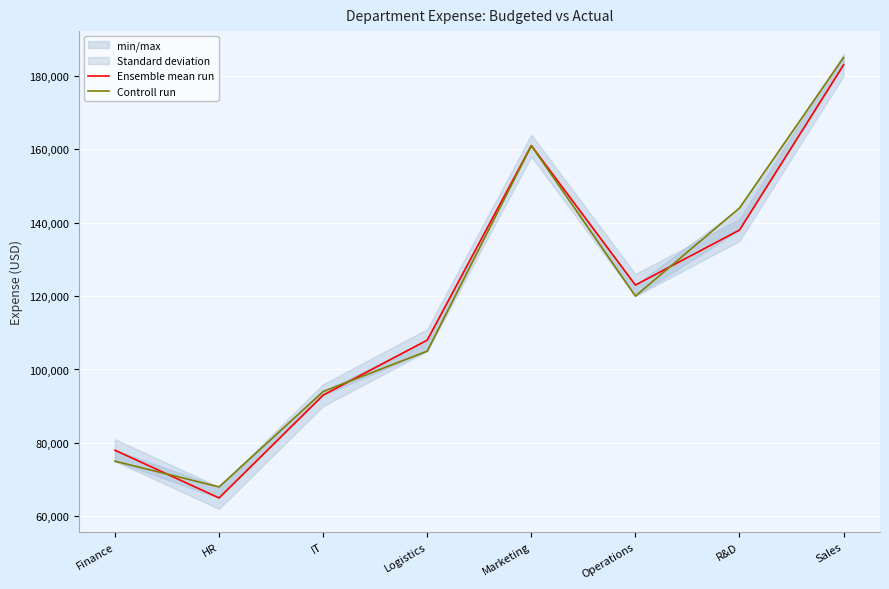

Between R&D and Finance, which is larger?

R&D